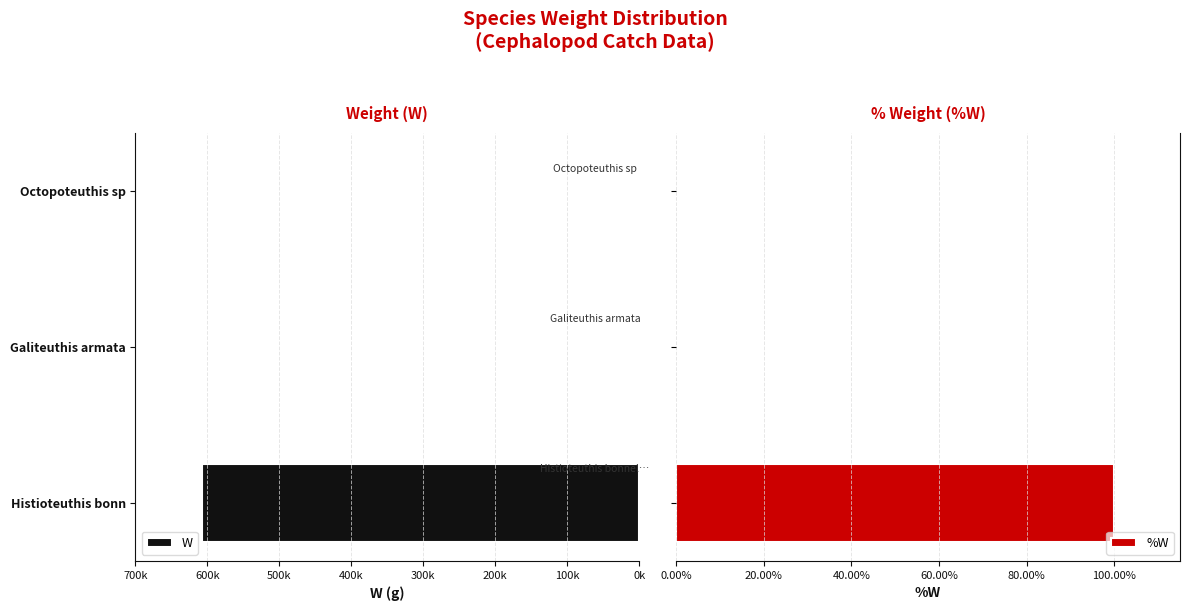

How many series are shown in this chart?

2